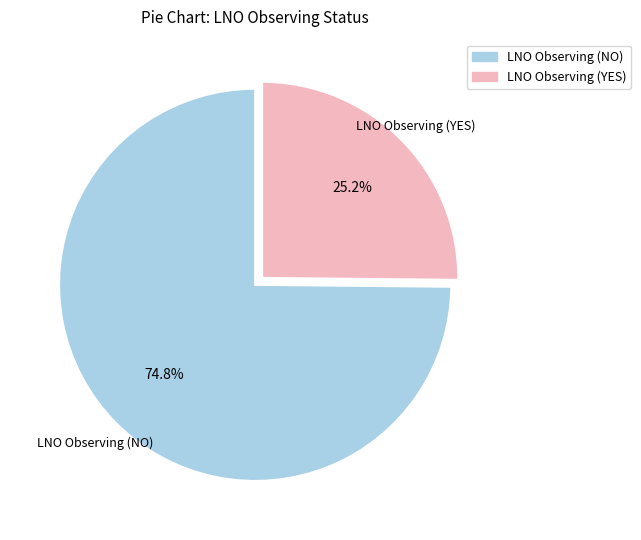

To the nearest percent, what portion does LNO Observing (NO) represent?

75%